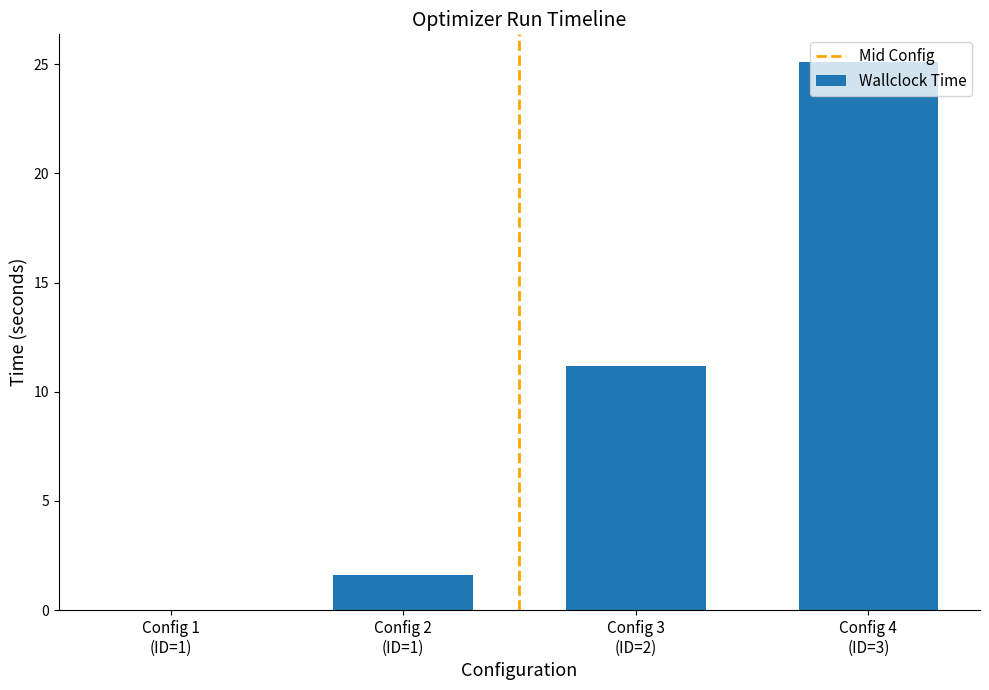

What is the sum of all values?

37.9